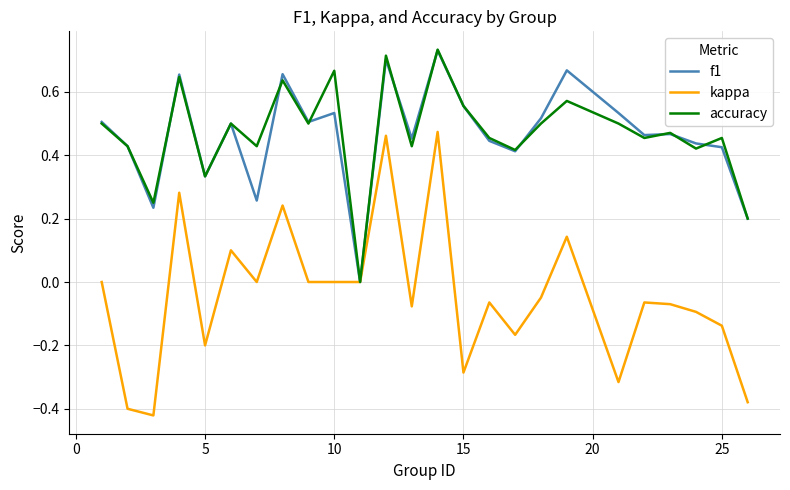

Count the accuracy values in the range 0 to 1.

25